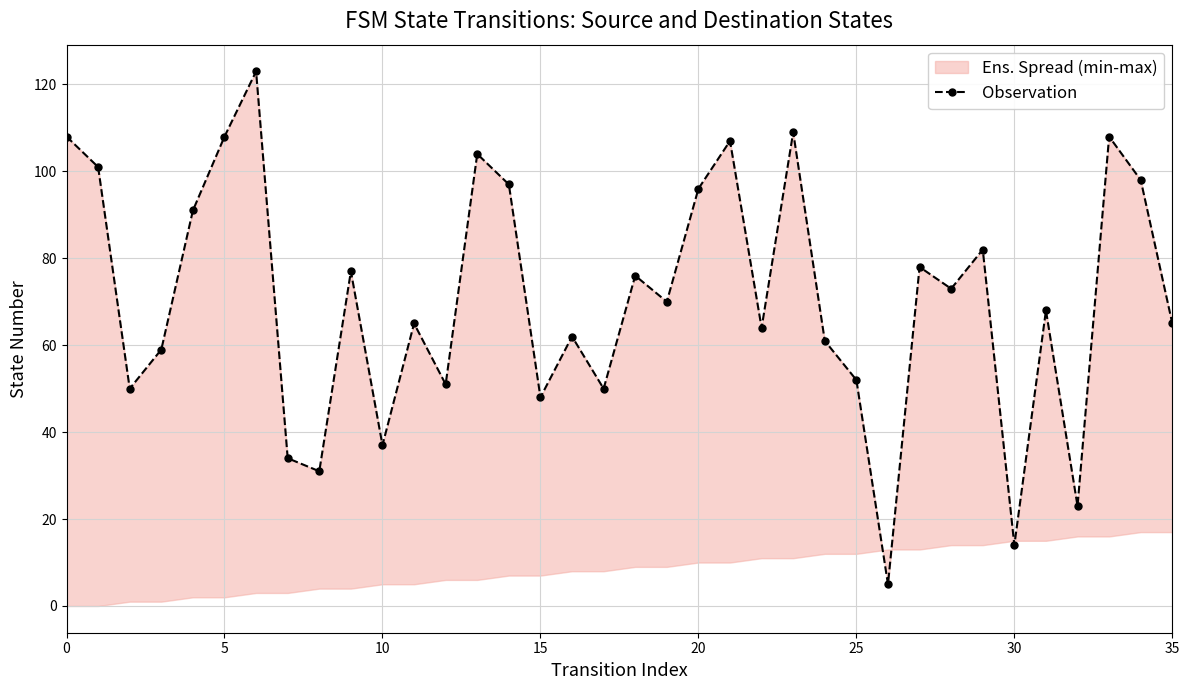

Which has a higher value, 31 or 20?

20